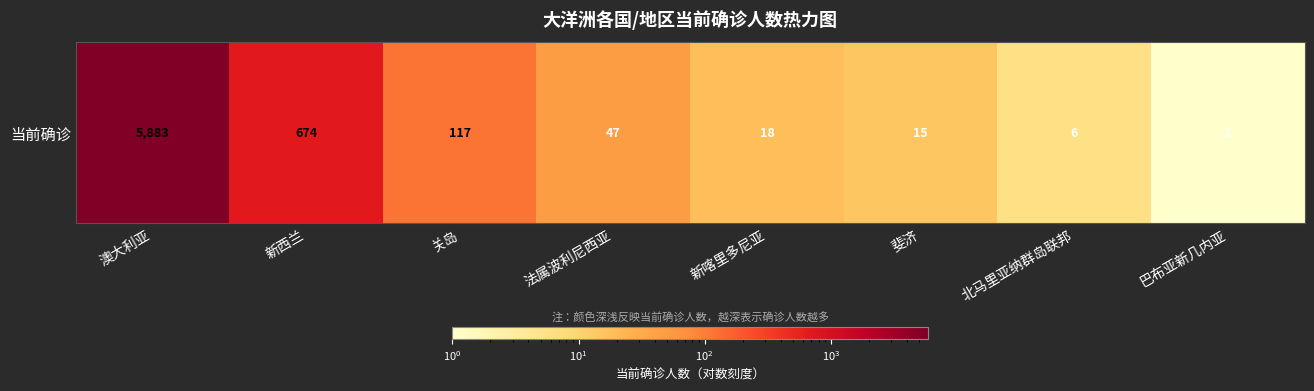

Where does the data first go above 47?

澳大利亚